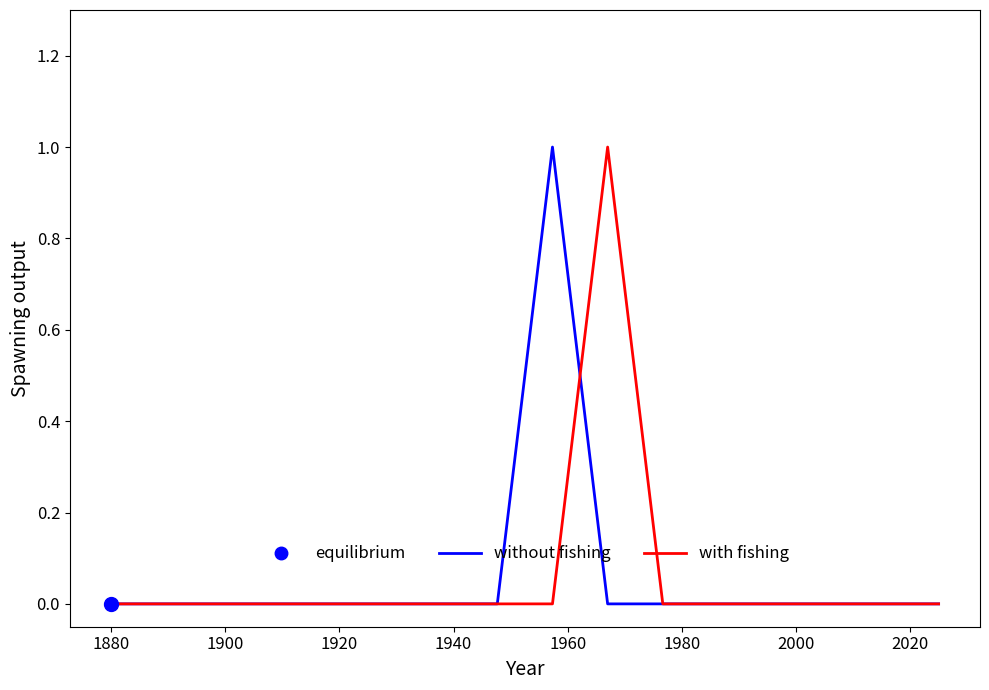

Is this an area chart (filled region under the line)?

No